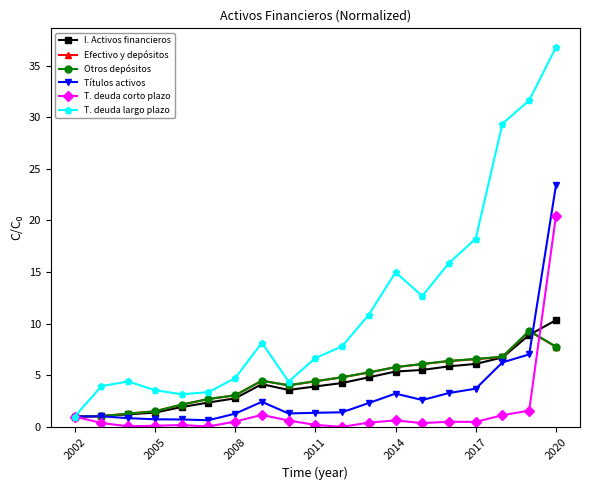

What is the maximum value for Efectivo y depósitos?

9.3